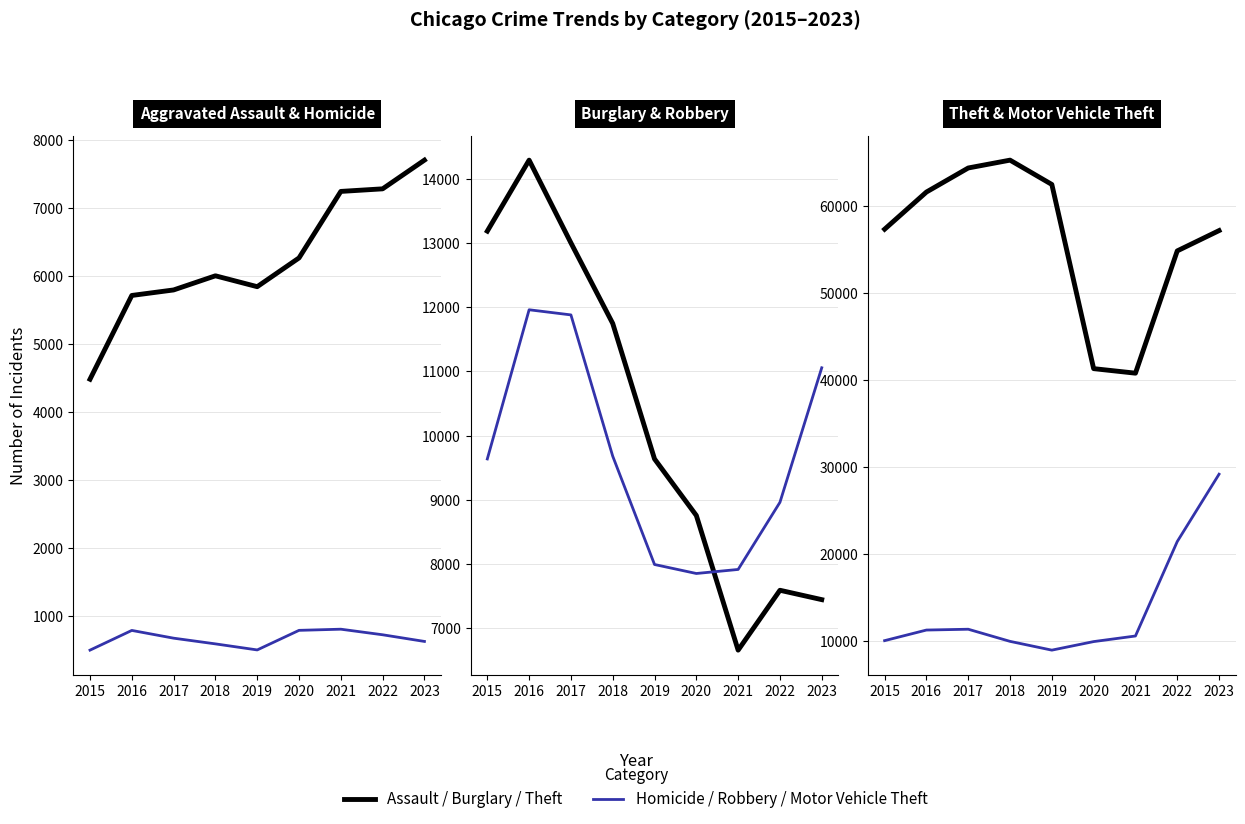

Is it true that Robbery equals 2433 at 2019?

False